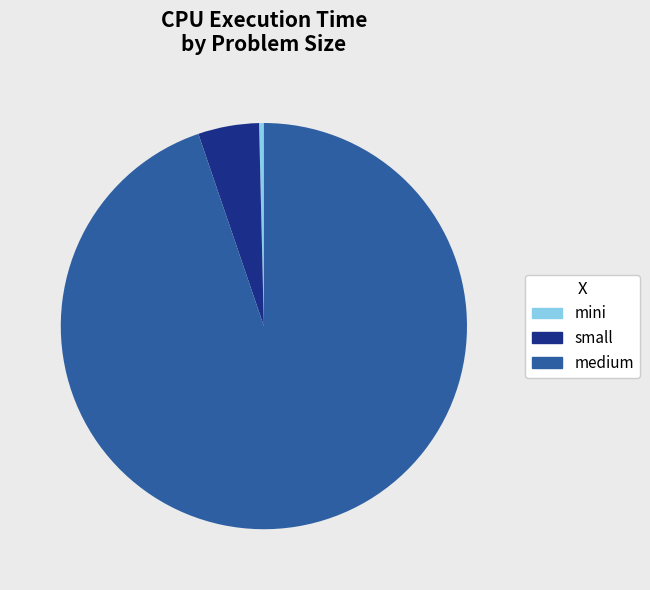

Do small and mini together represent more than half of the pie?

No